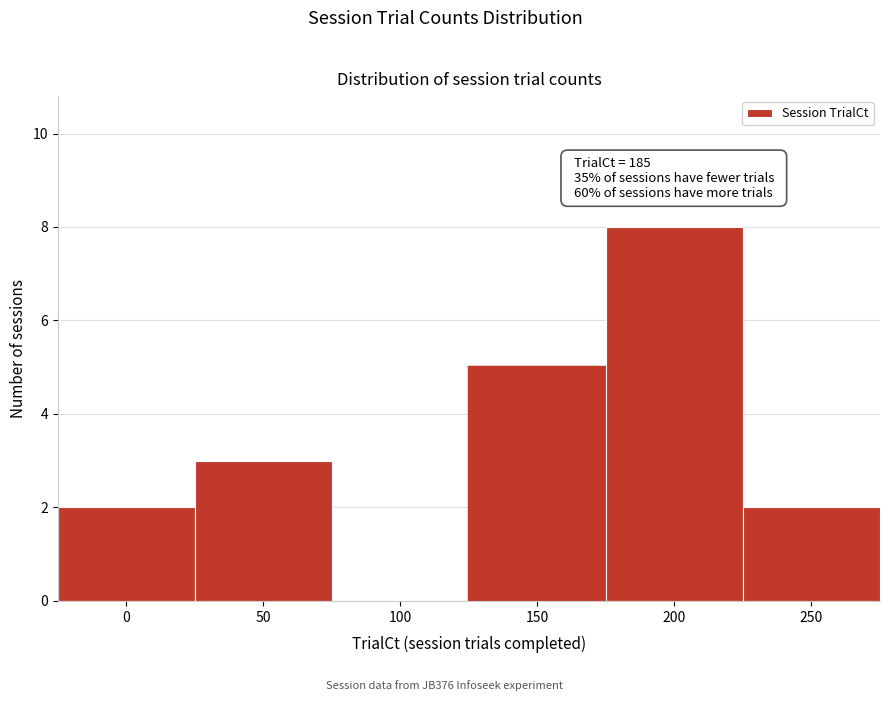

Reading left to right, what are all the values shown in this chart?

0=2	50=3	100=0	150=5	200=8	250=2